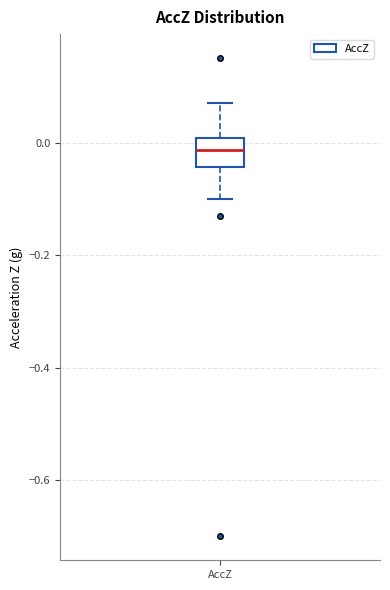

Read this box plot against the y-axis: the position of the median line, the range covered by the box, and the ends of both whiskers. The values are not printed on the chart, so give them approximately, as read against the axis.

median -0.02, box -0.04 to 0.00, whiskers -0.10 to 0.08